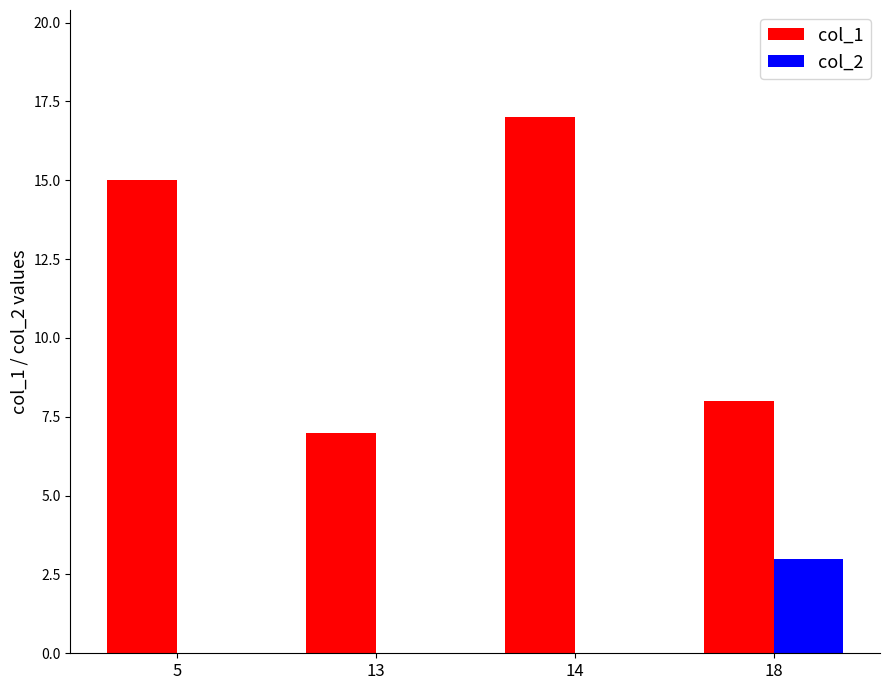

At which label is col_1 closest to 12?

5